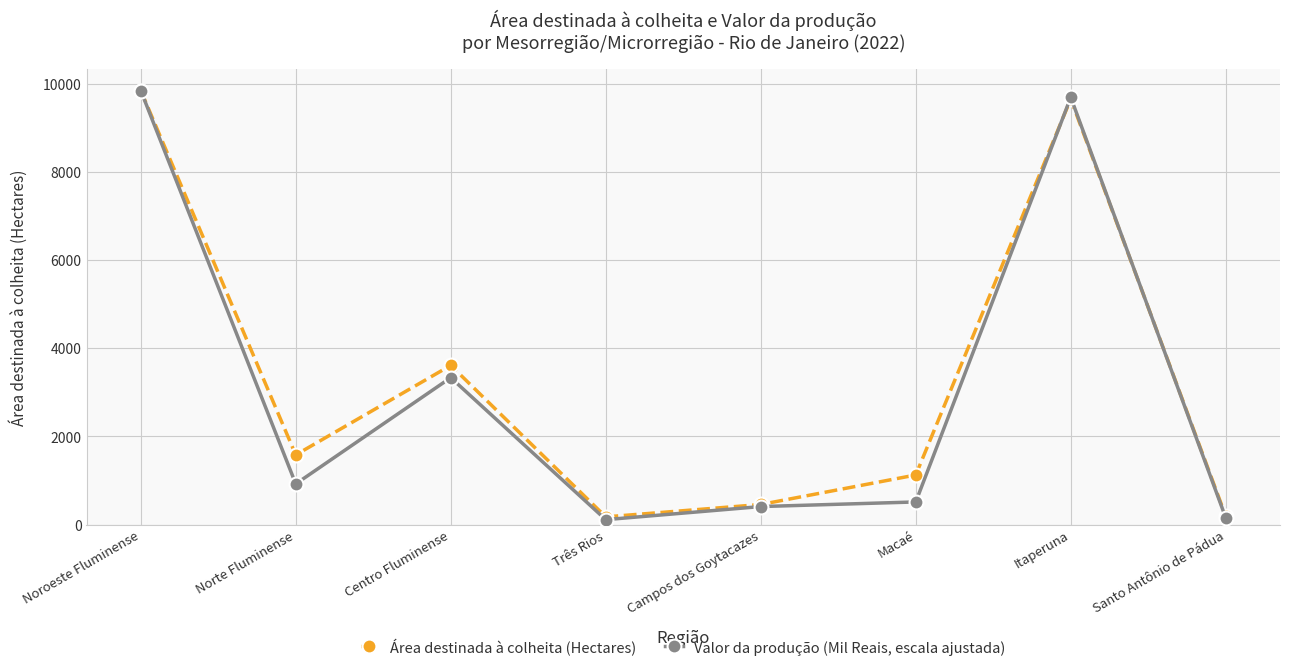

What is the value of the Área destinada à colheita (Hectares) point at the 6th from the left?

1125.0